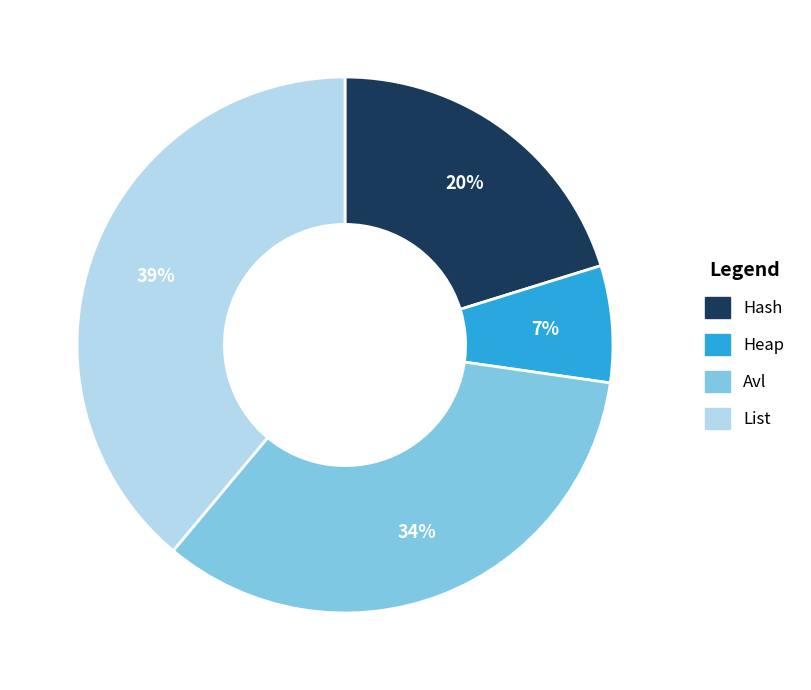

Count the number of slices in the pie.

4